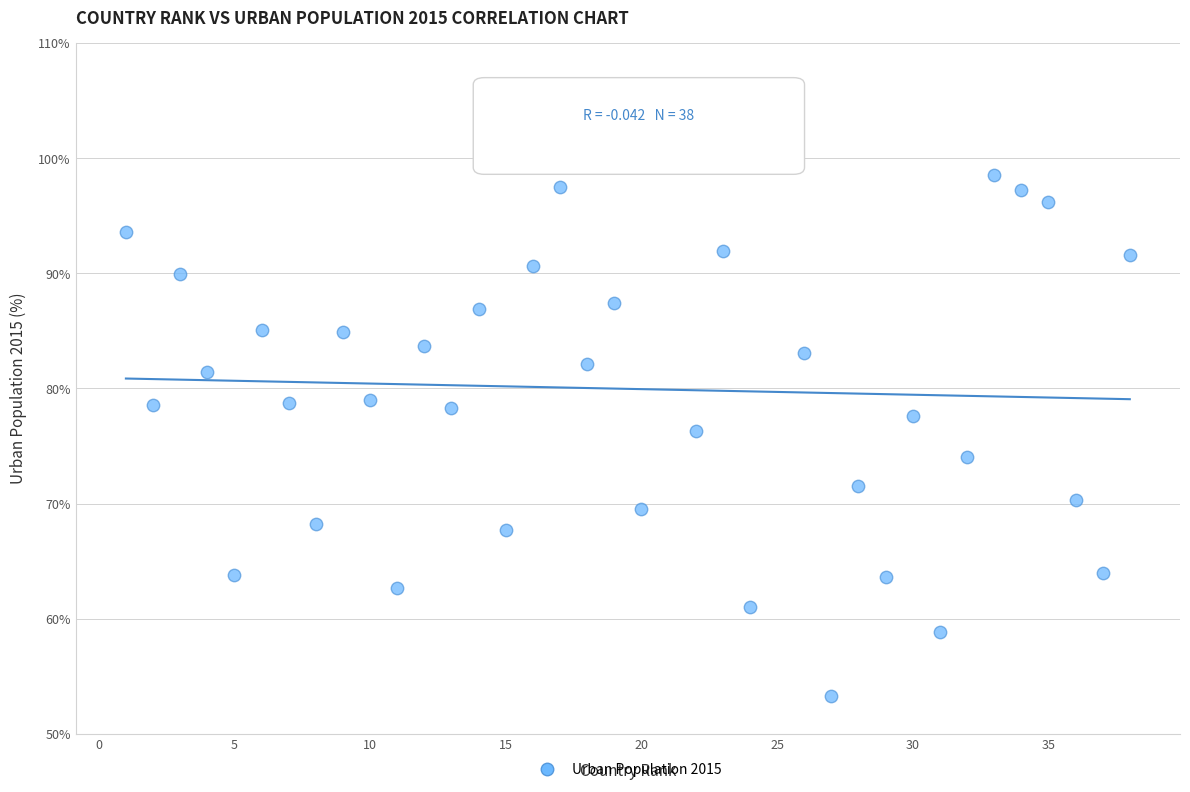

What is the range of Y values (max minus min)?

46.7